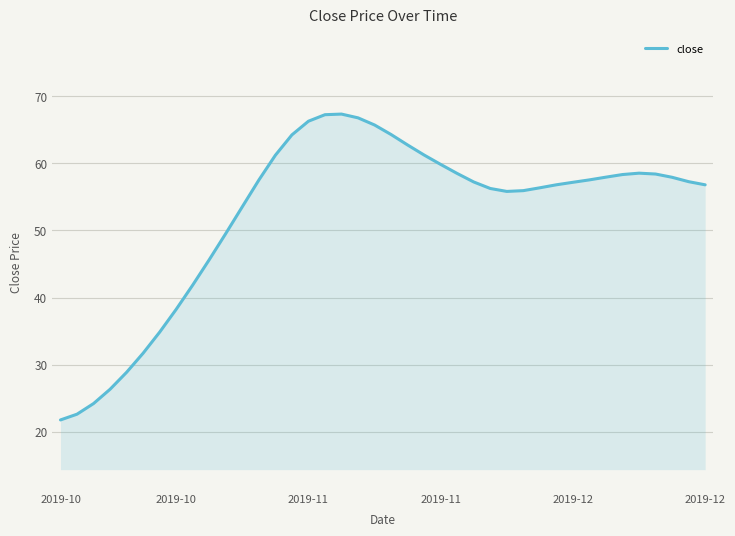

What is the maximum value shown in the chart?

67.4